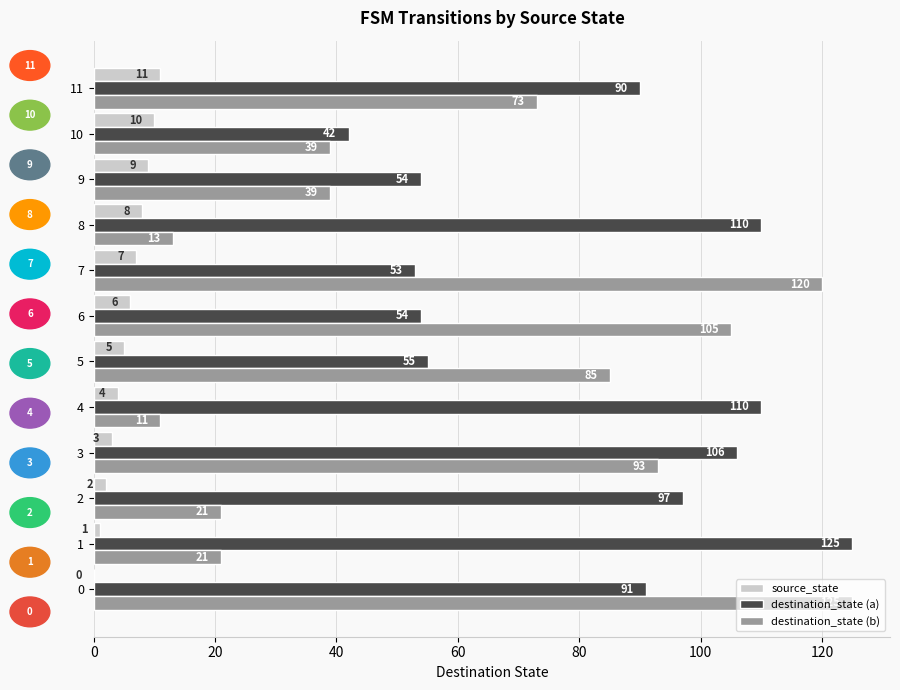

At which label is destination_state (b) closest to 68?

11